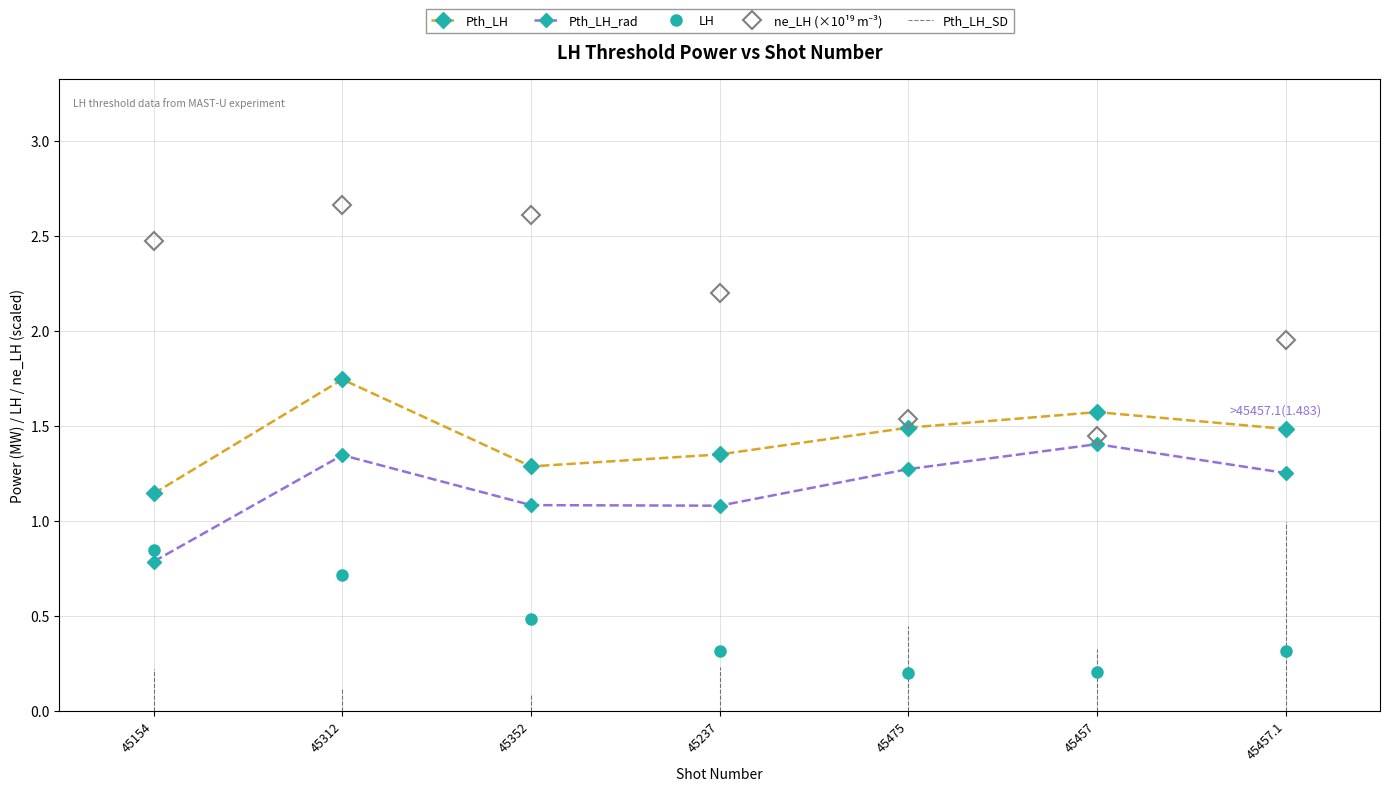

True or false: Pth_LH has more than 2 points higher than both neighbors.

False